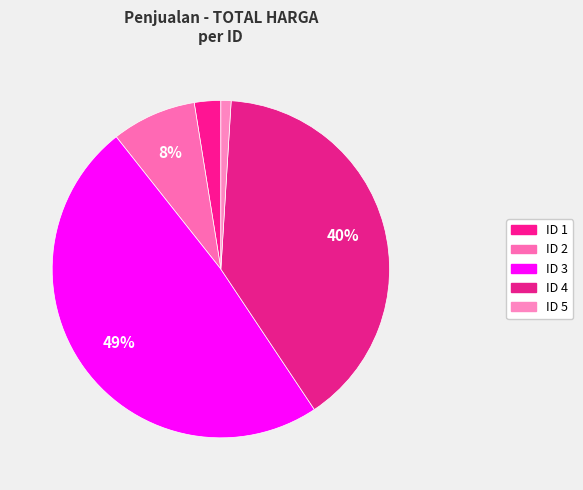

Rank the categories by value from lowest to highest.

5, 1, 2, 4, 3